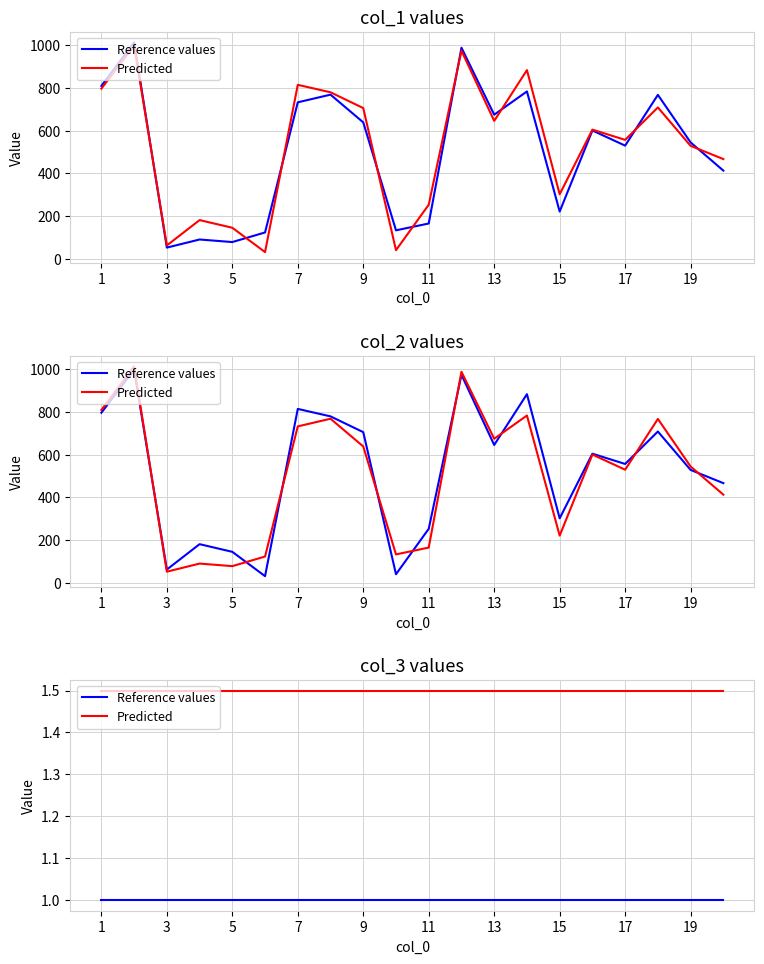

True or false: Reference values and Predicted cross at least once.

False